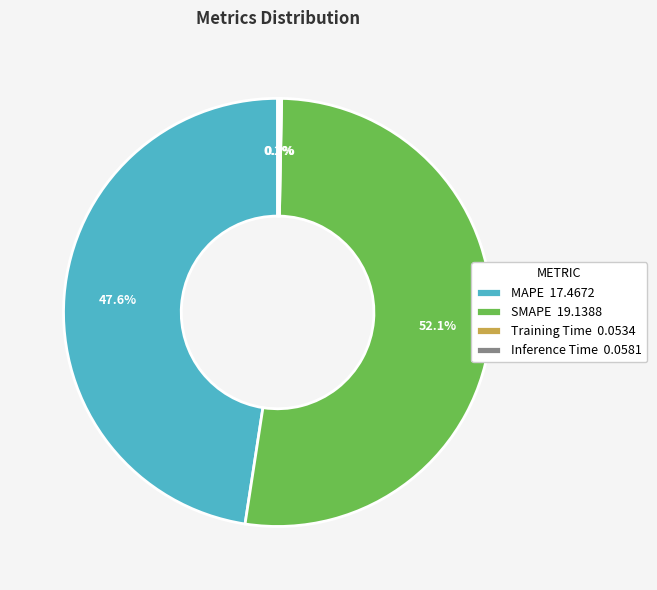

Does MAPE 17.4672 represent more than half of the total?

No